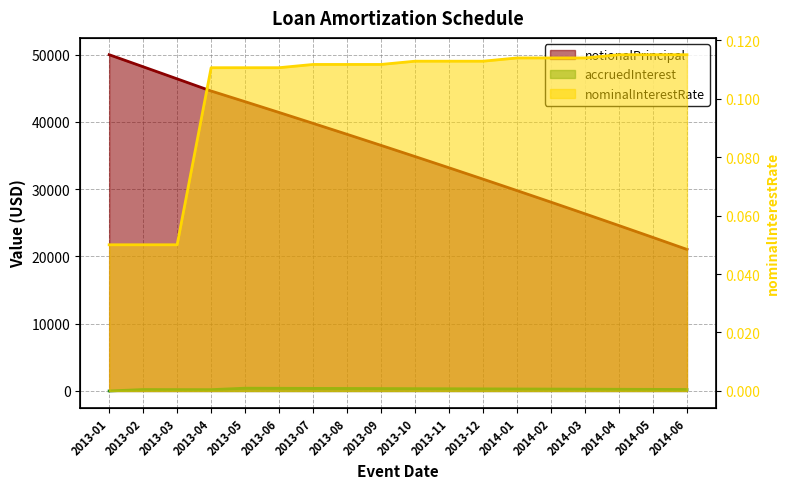

What is the value of the nominalInterestRate point at the 12th from the left?

0.1